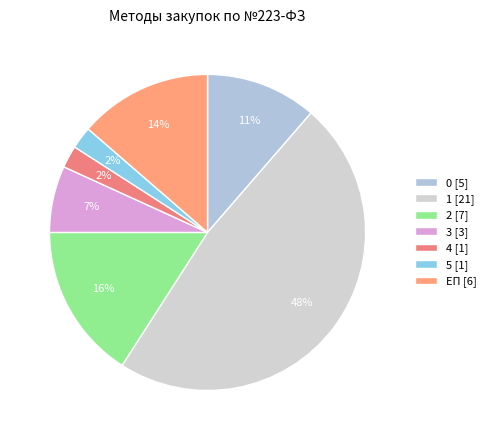

How many segments does this pie chart have?

7